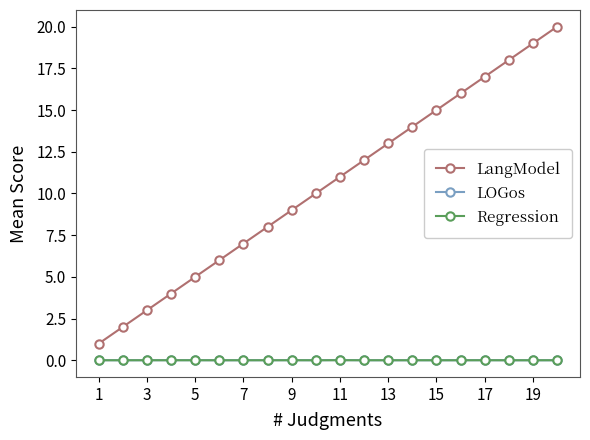

True or false: LangModel has more than 2 interior local peaks.

False